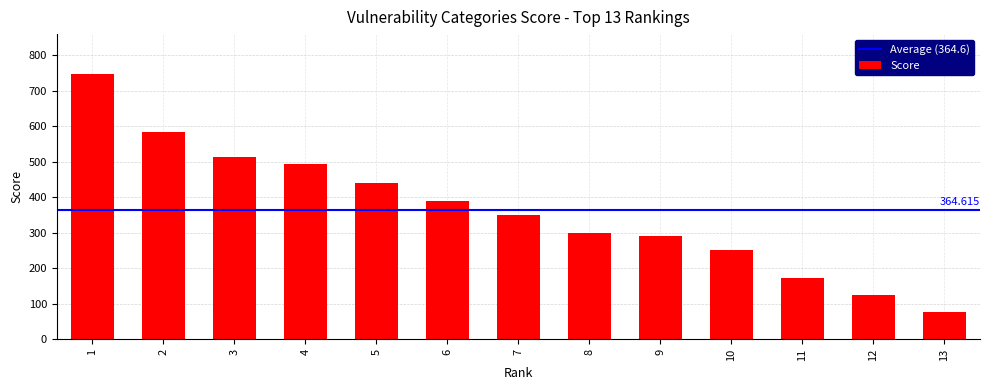

Are the bars grouped side by side (vs. stacked)?

No